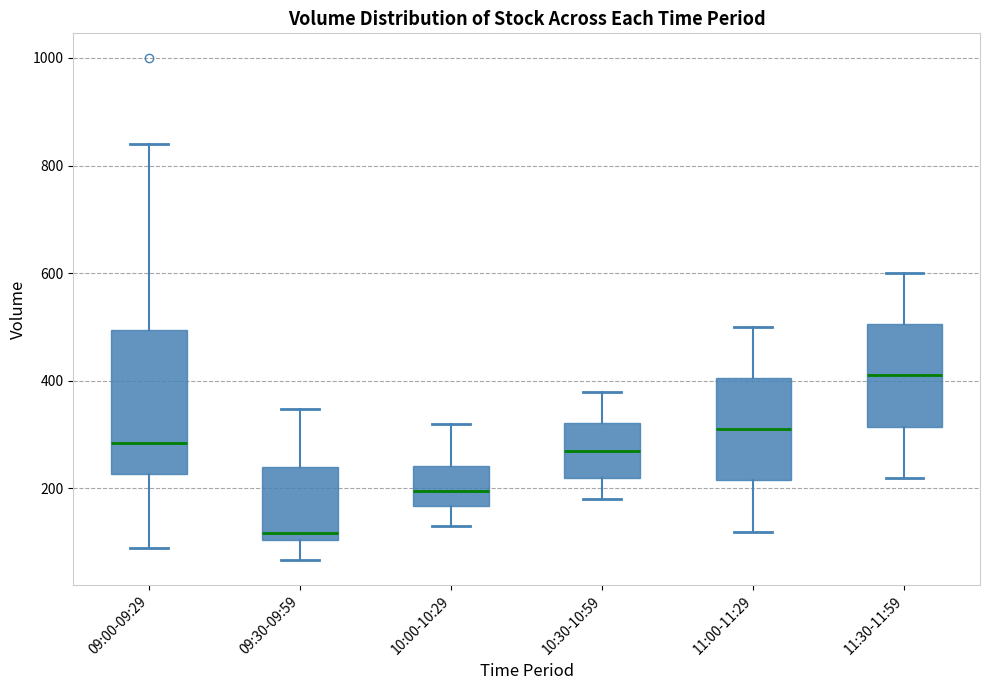

Where is the lower edge of the box for 09:00-09:29 on the y-axis? The values are not printed on the chart, so give them approximately, as read against the axis.

220